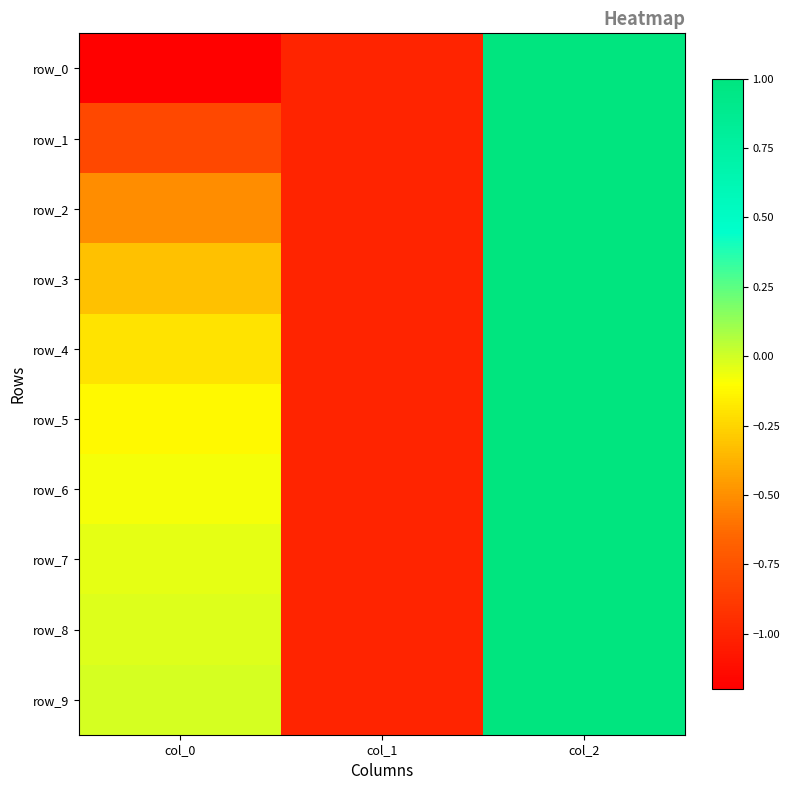

Reading left to right, extract all data points from this chart.

row_0: col_0=-1.2	col_1=-1.0	col_2=1.0
row_1: col_0=-0.8	col_1=-1.0	col_2=1.0
row_2: col_0=-0.5	col_1=-1.0	col_2=1.0
row_3: col_0=-0.3	col_1=-1.0	col_2=1.0
row_4: col_0=-0.2	col_1=-1.0	col_2=1.0
row_5: col_0=-0.1	col_1=-1.0	col_2=1.0
row_6: col_0=-0.1	col_1=-1.0	col_2=1.0
row_7: col_0=-0.0	col_1=-1.0	col_2=1.0
row_8: col_0=-0.0	col_1=-1.0	col_2=1.0
row_9: col_0=-0.0	col_1=-1.0	col_2=1.0